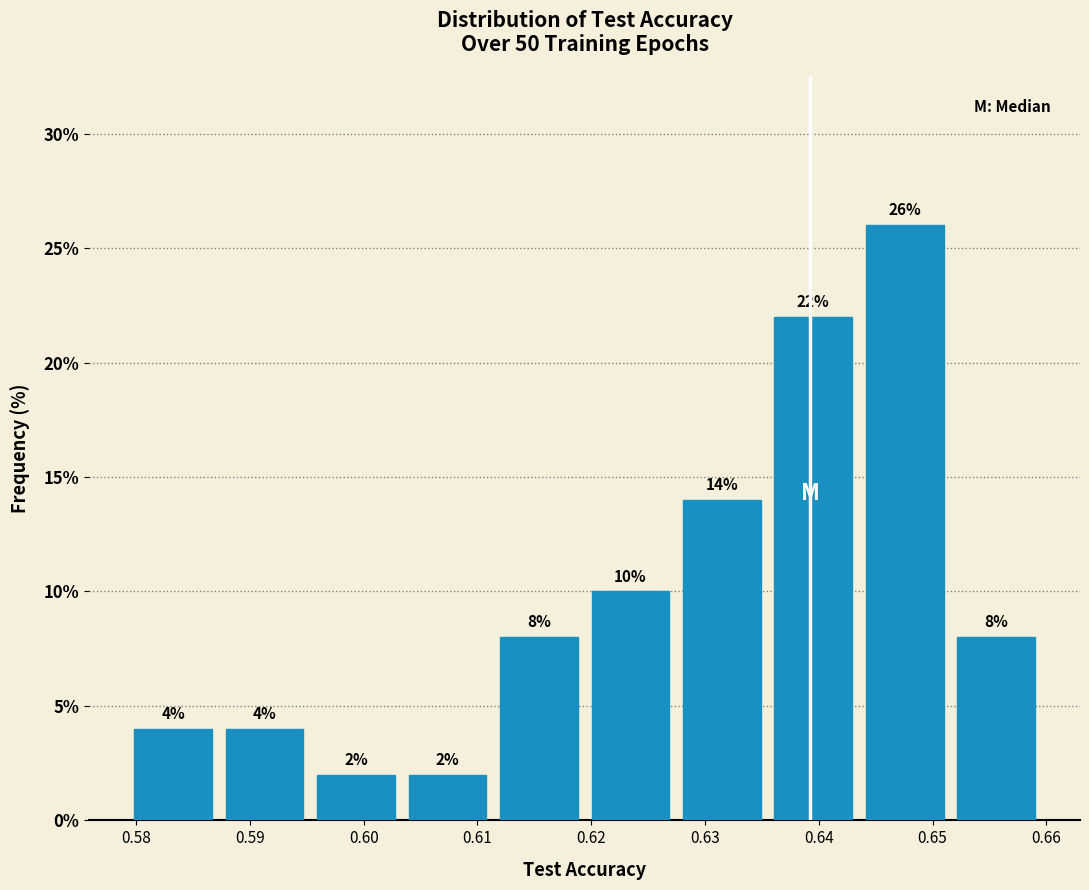

What is the height of the bar covering 0.587 to 0.595 on the x-axis? The bar edges are not printed on the chart, so give them approximately, as read against the axis.

4